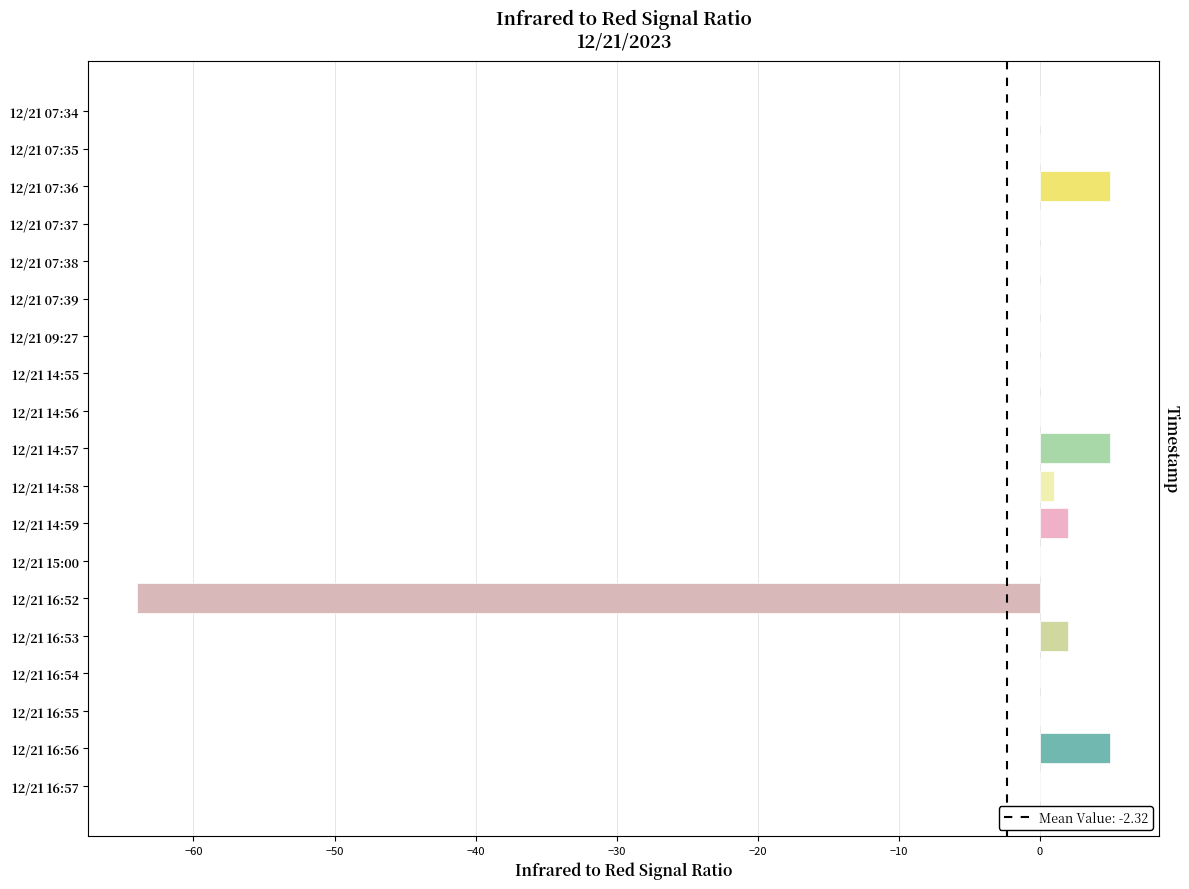

Count the number of categories in the chart.

19